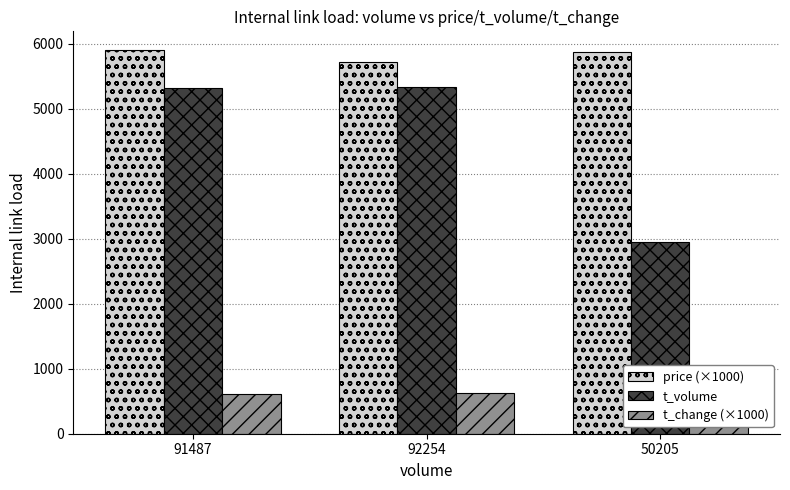

What is the difference between the t_change (×1000) values at 50205 and 91487?

280